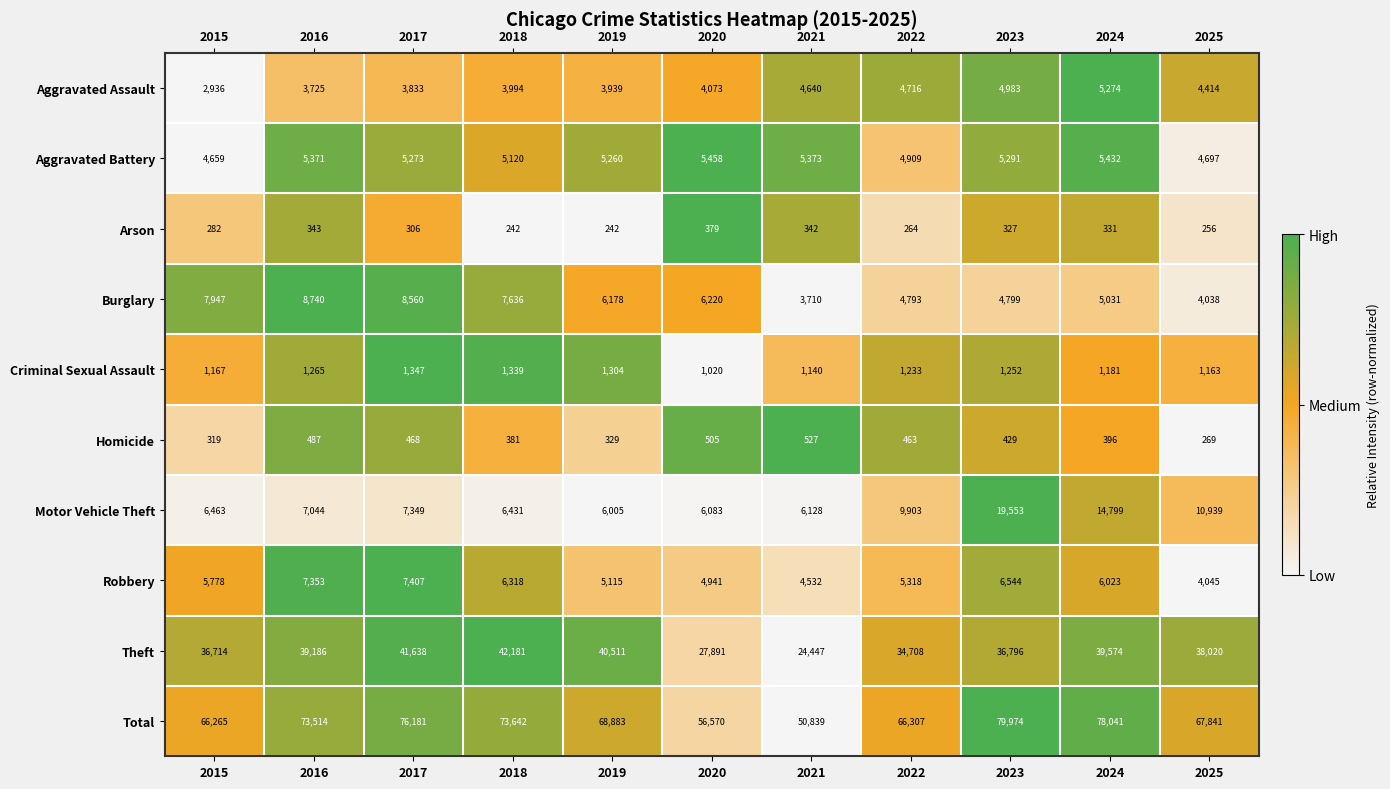

What is the total value across all series at 2016?

147028